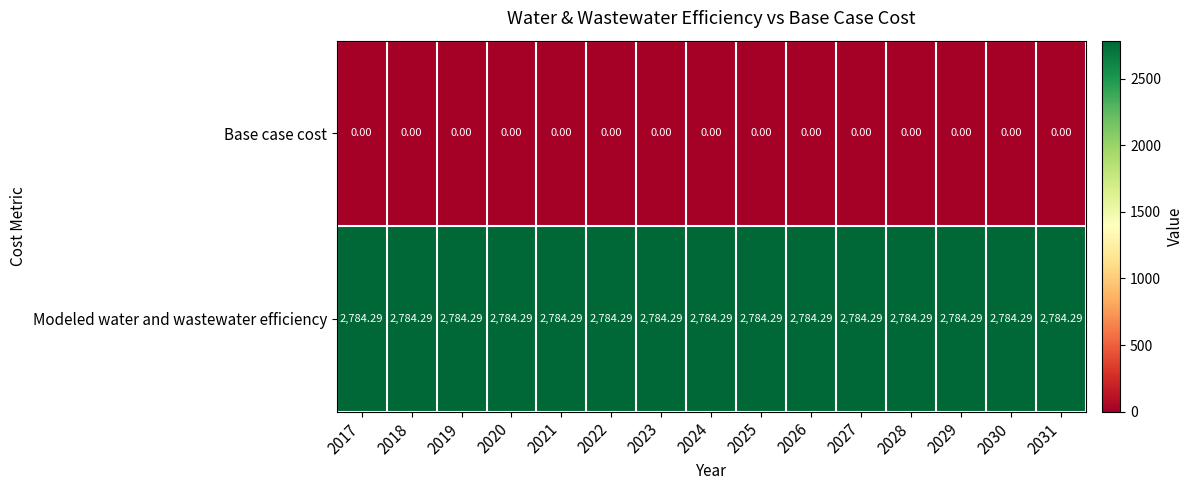

Rank the series at 2028 from lowest to highest value.

Base case cost, Modeled water and wastewater efficiency